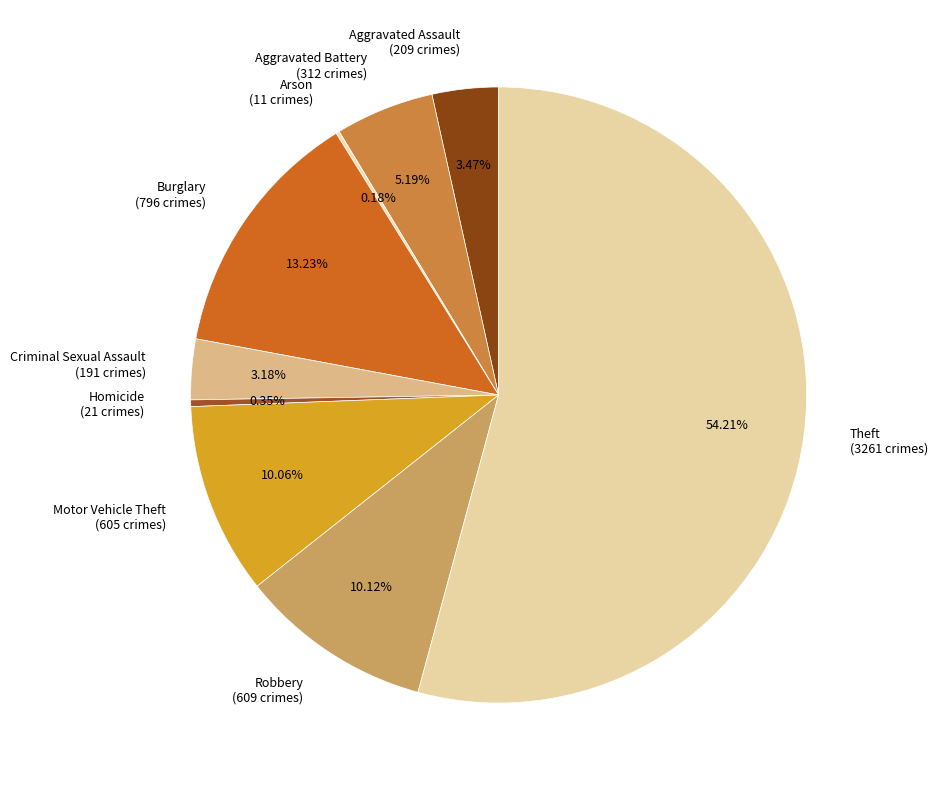

Which has a higher value, Aggravated Battery (312 crimes) or Criminal Sexual Assault (191 crimes)?

Aggravated Battery (312 crimes)